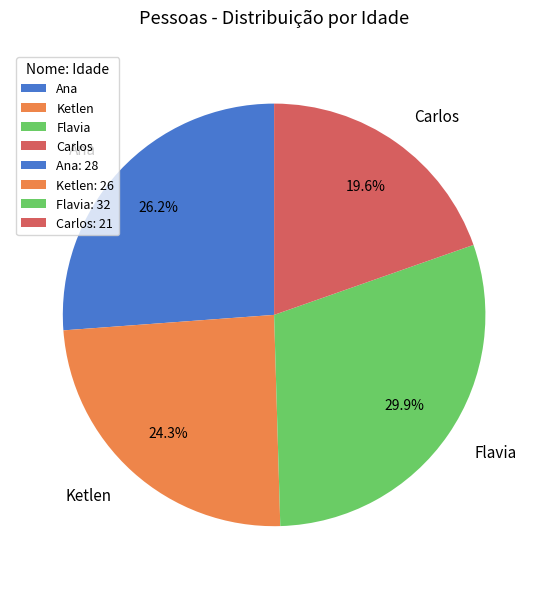

Is it true that Carlos is 20% of the pie?

True